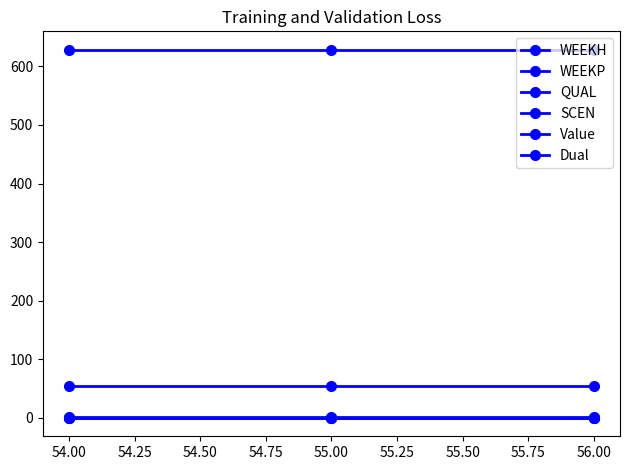

Does the chart have visible grid lines?

No